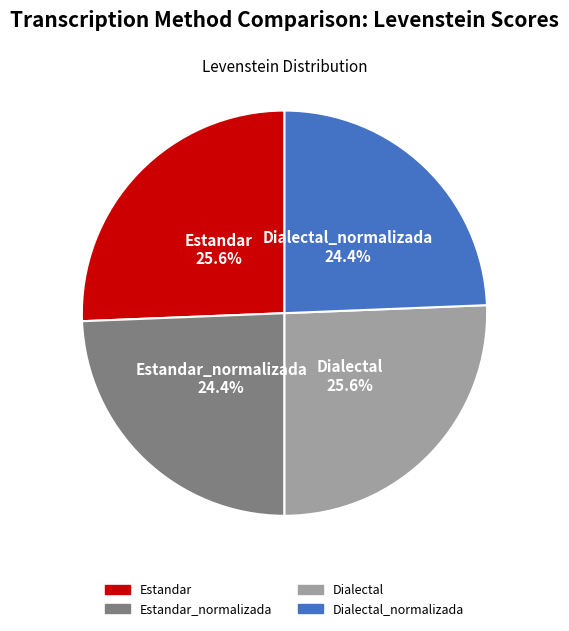

Does any single category account for the majority?

No